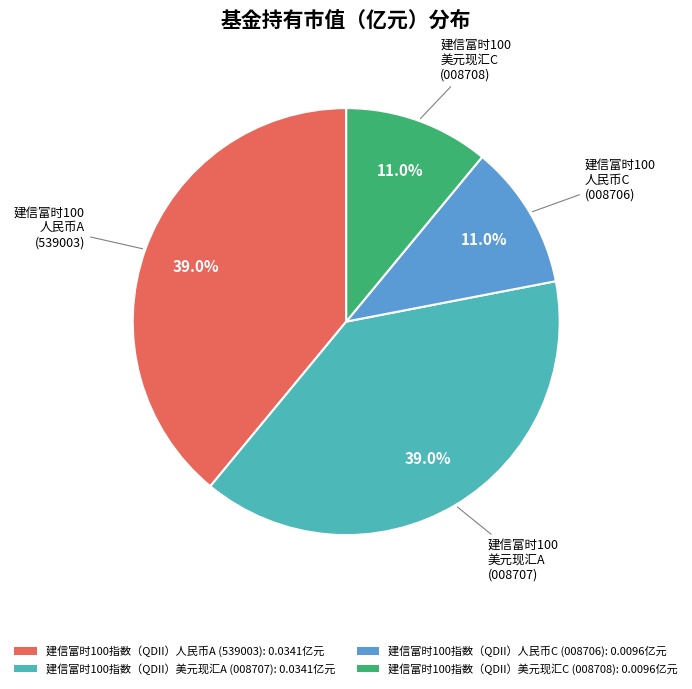

Does any single category account for the majority?

No